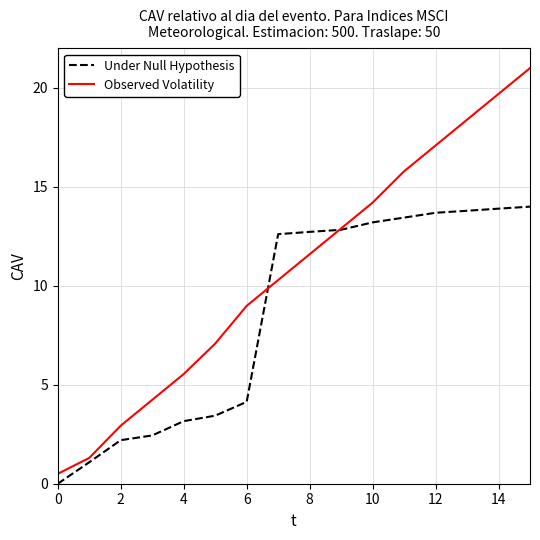

Which series has the largest range (max minus min)?

Observed Volatility